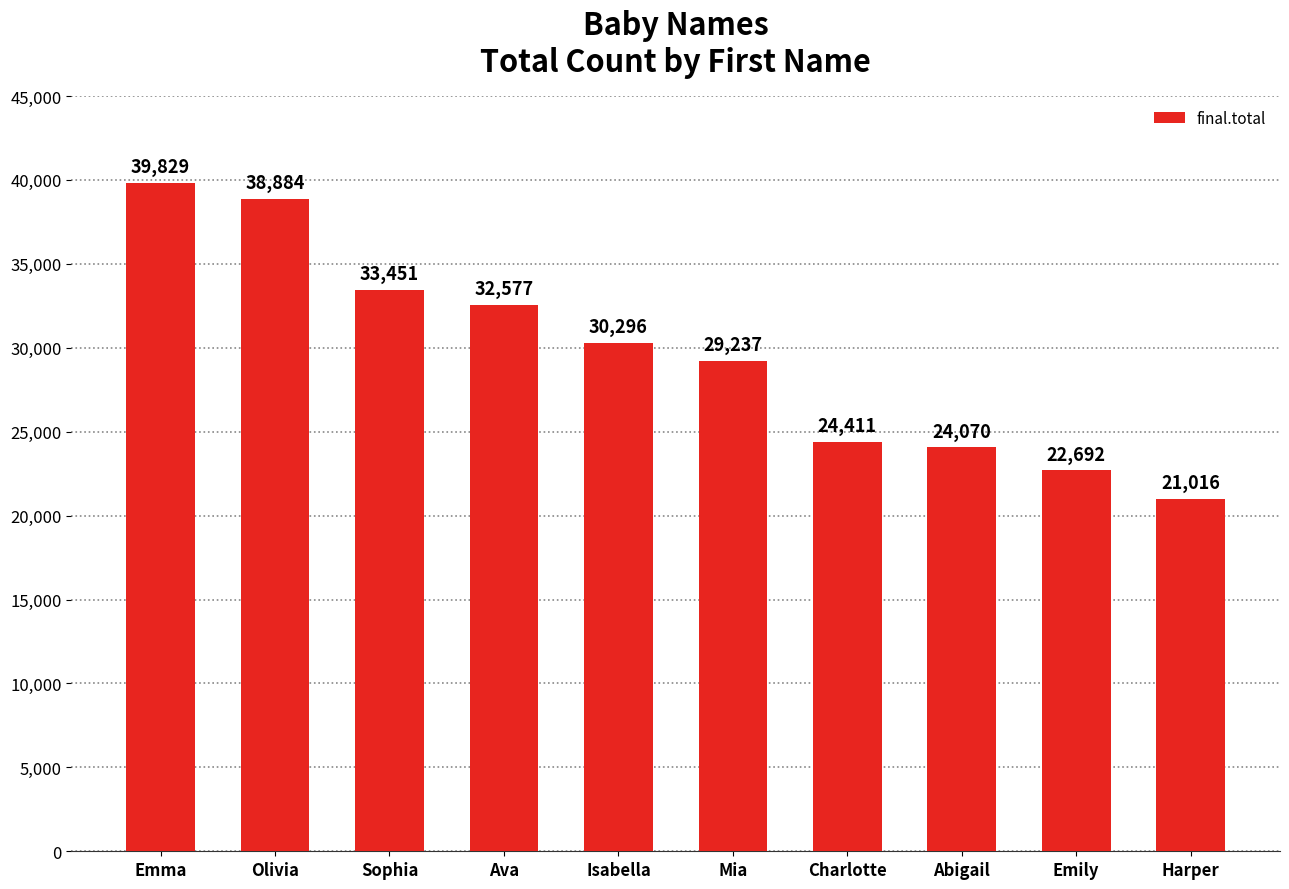

Count the number of categories in the chart.

10